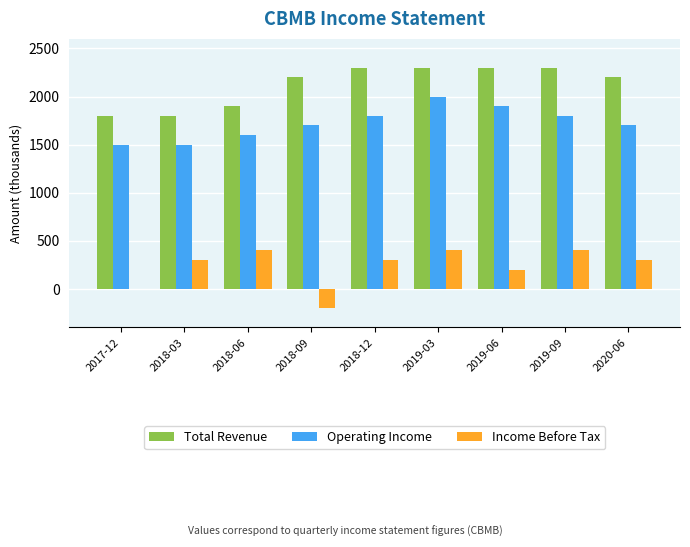

How many Income Before Tax values are between 200 and 400?

7